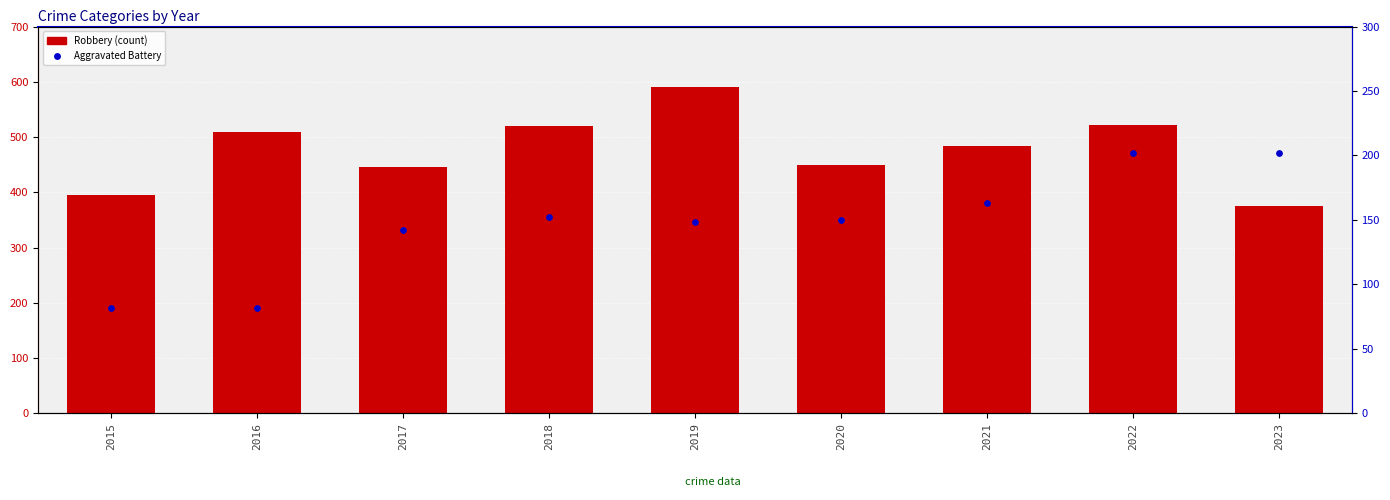

Which series has the largest Y range (max minus min)?

Robbery